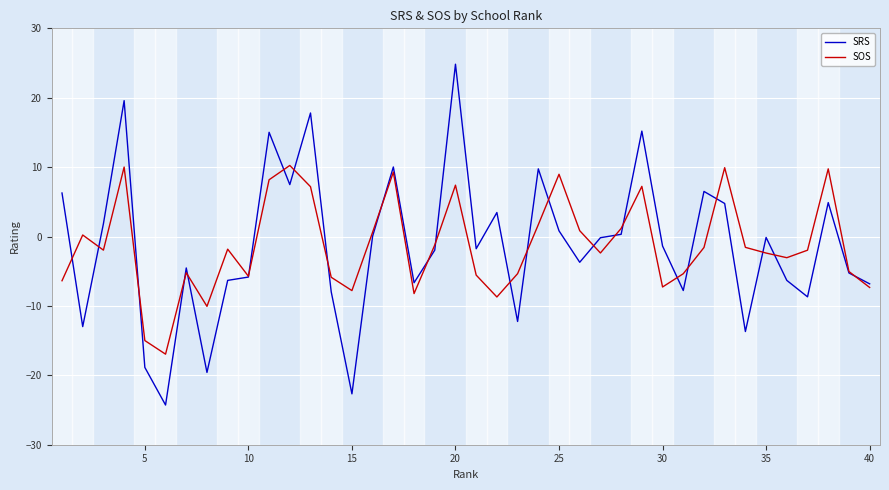

Which series ends up on top after the final intersection of SOS and SRS?

SRS